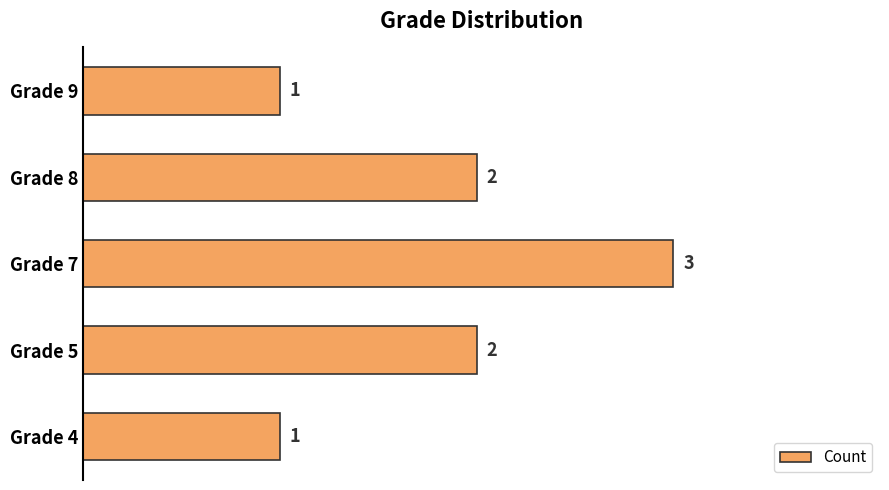

What is the difference between the second highest and second lowest values?

1